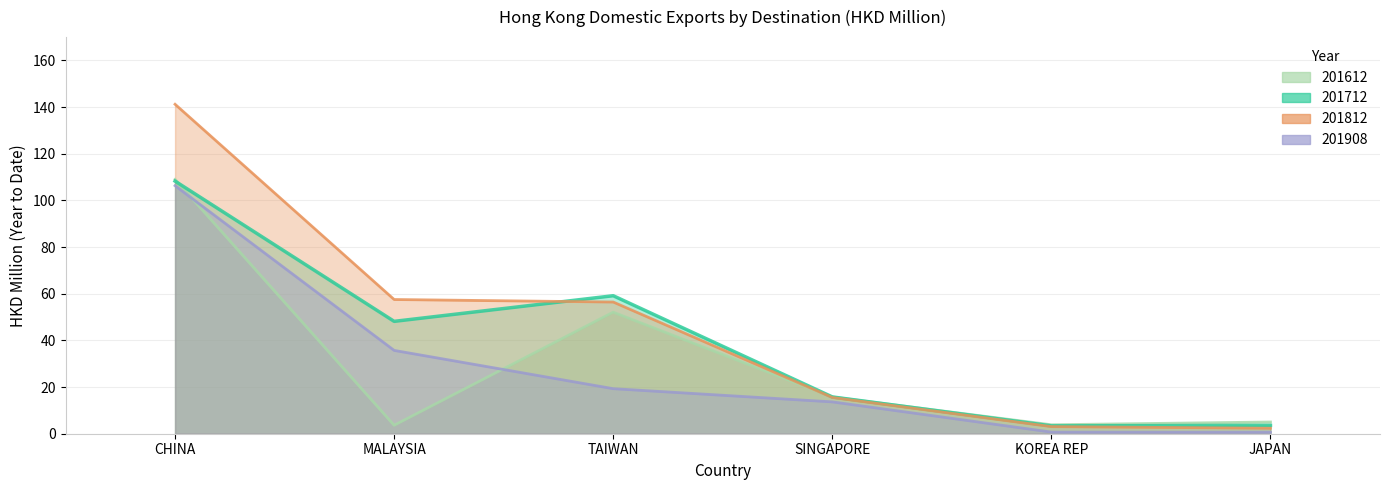

At which category does 201612 reach its first local peak?

TAIWAN